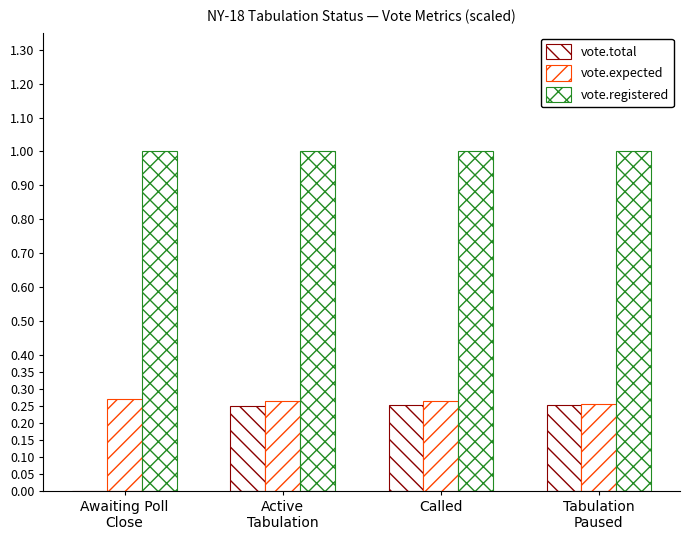

Reading left to right, list all the values displayed in this chart.

vote.total: 0.0	0.3	0.3	0.3
vote.expected: 0.3	0.3	0.3	0.3
vote.registered: 1.0	1.0	1.0	1.0